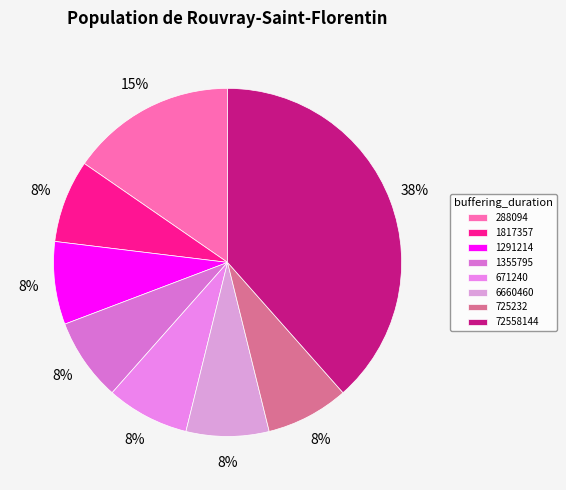

Is the sum of 725232 and 671240 greater than half?

No